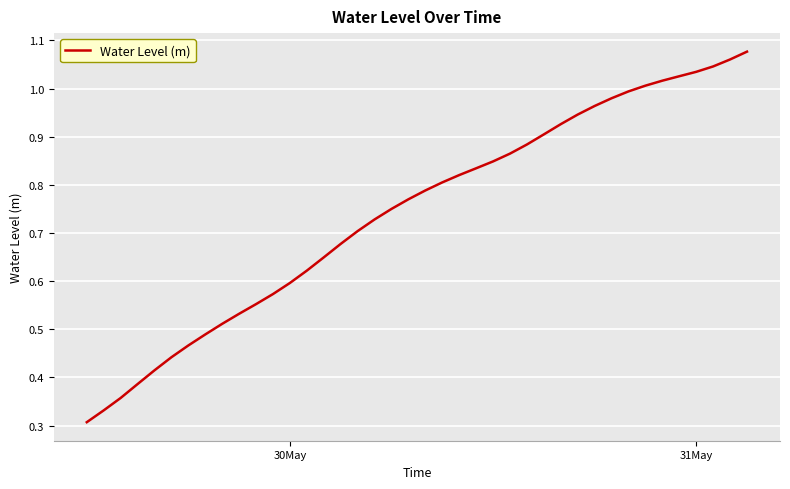

Count the number of categories in the chart.

40